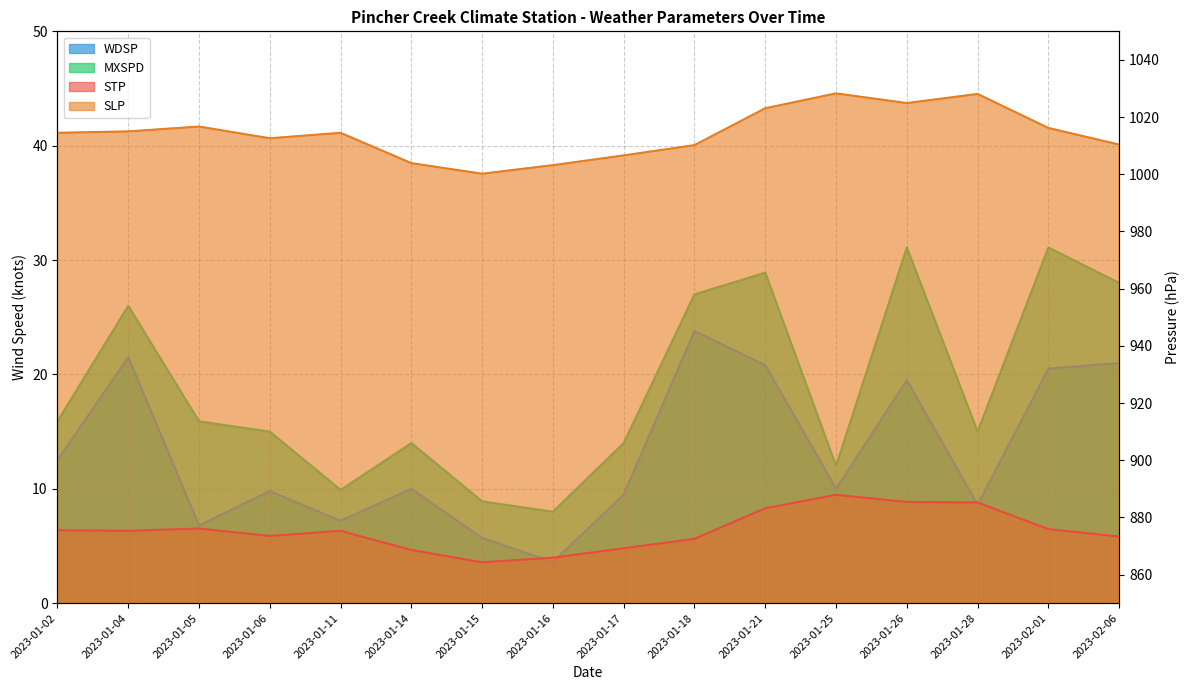

What position from the left is 2023-01-02?

1